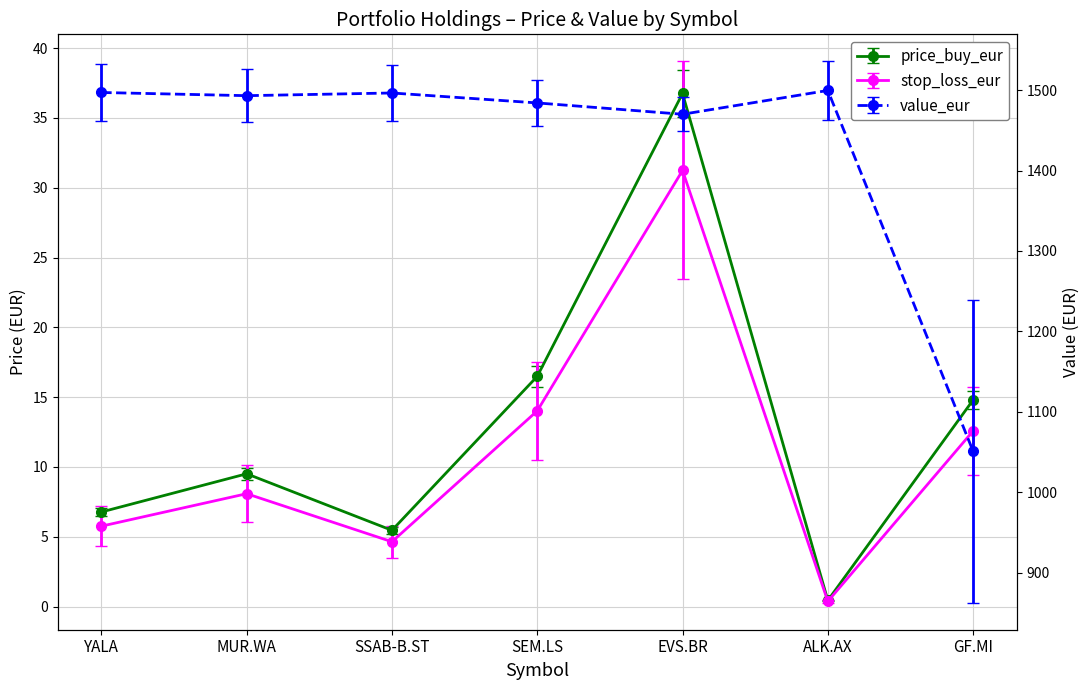

Is this an area chart (filled region under the line)?

No